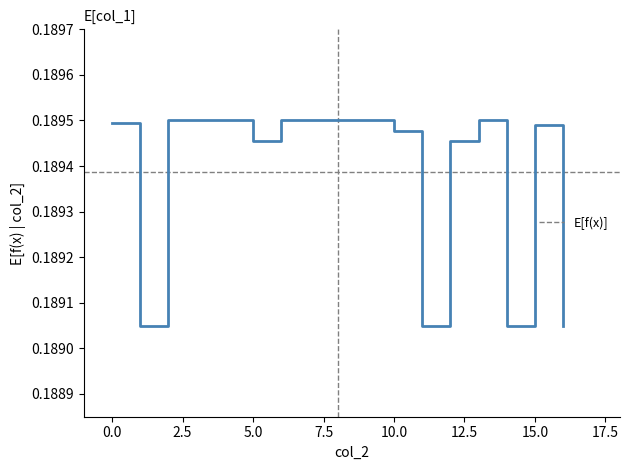

Reading left to right, transcribe all the data shown in this chart.

0.2	0.2	0.2	0.2	0.2	0.2	0.2	0.2	0.2	0.2	0.2	0.2	0.2	0.2	0.2	0.2	0.2